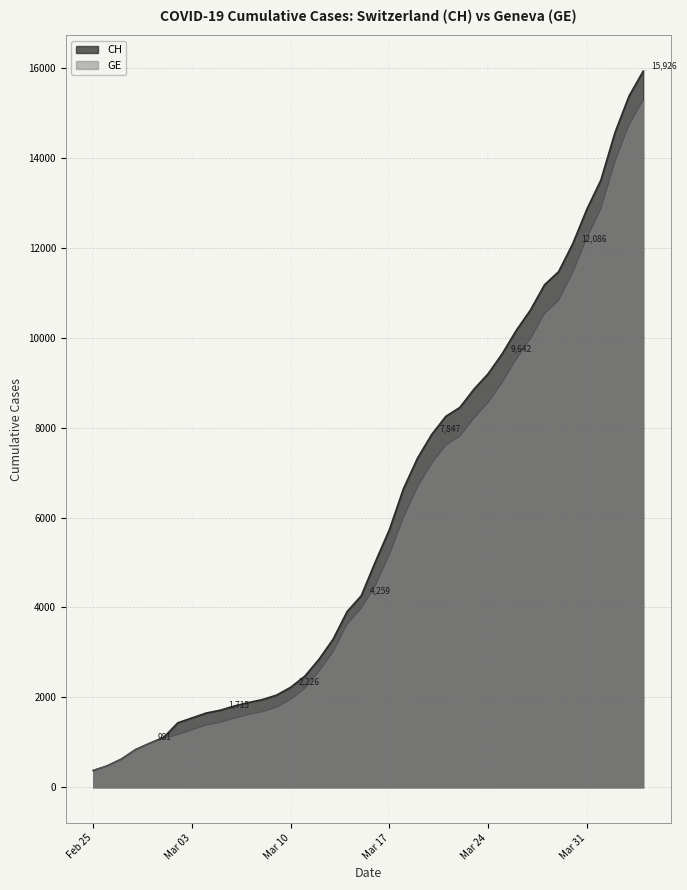

Reading left to right, extract all data points from this chart.

CH: 375	479	630	840	981	1113	1436	1544	1652	1715	1809	1885	1952	2051	2226	2472	2845	3291	3908	4259	5012	5731	6644	7323	7847	8249	8449	8855	9196	9642	10162	10613	11175	11467	12086	12852	13505	14561	15375	15926
GE: 375	479	630	840	981	1083	1171	1278	1384	1447	1538	1614	1681	1780	1955	2201	2574	3010	3627	3978	4485	5174	6002	6681	7205	7607	7807	8213	8554	9000	9520	9971	10533	10825	11444	12210	12863	13919	14733	15284